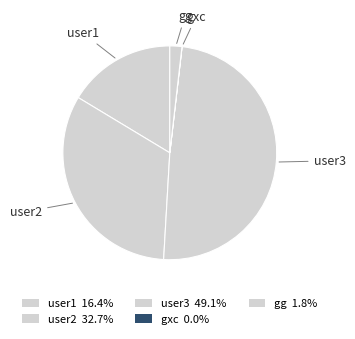

Which has a higher value, gg or user2?

user2